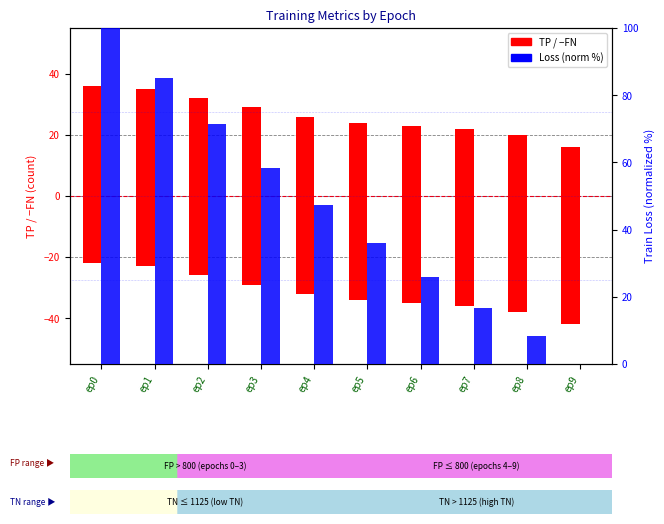

What is the difference between the maximum and second lowest values in the loss (norm) series?

91.7